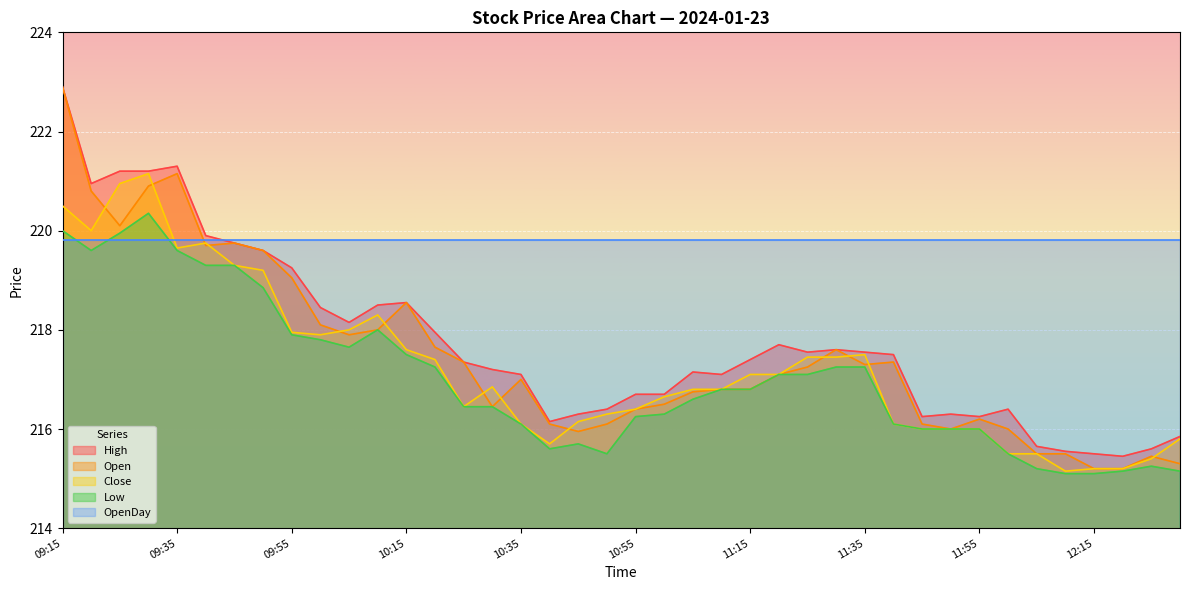

How many lines are shown in the chart?

5